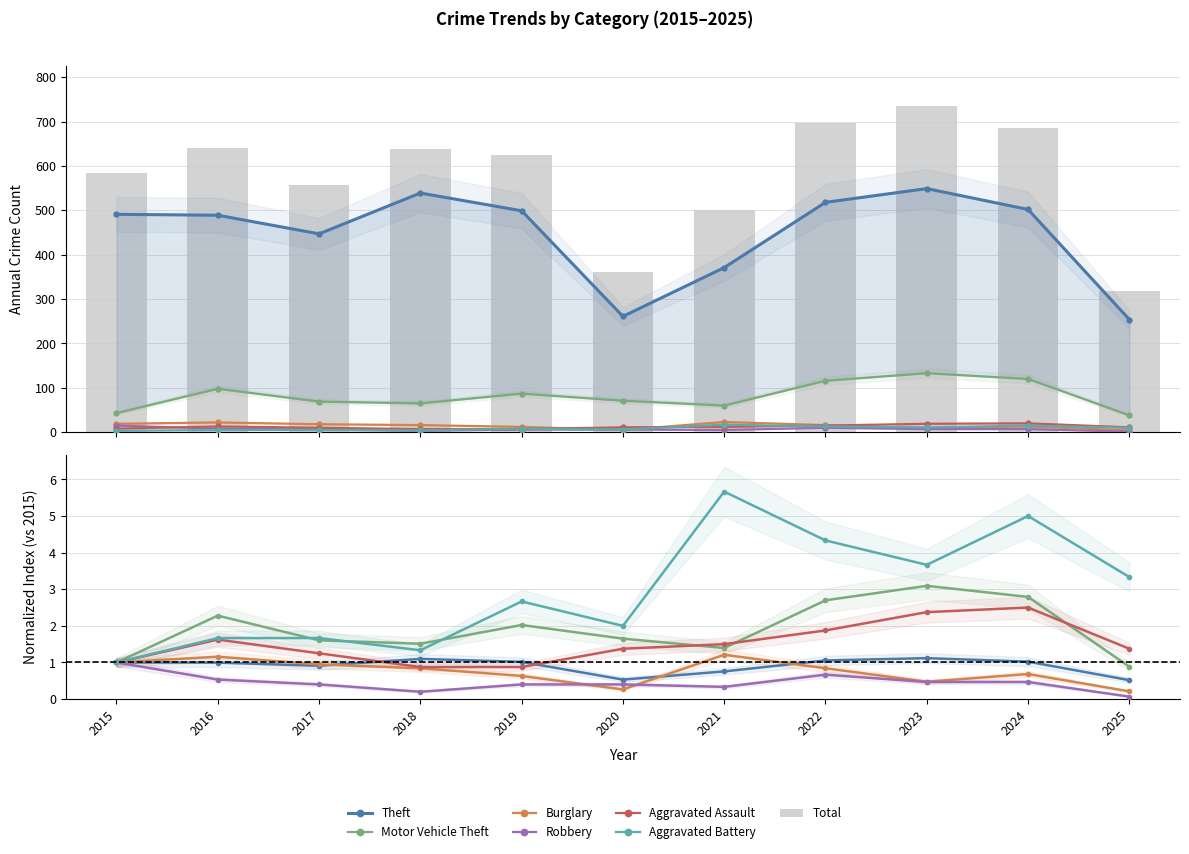

Reading left to right, transcribe all the data shown in this chart.

Theft: 491	489	447	539	499	261	371	518	549	502	254
Motor Vehicle Theft: 43	98	69	65	87	71	60	116	133	120	38
Burglary: 19	22	18	16	12	5	23	16	9	13	4
Robbery: 15	8	6	3	6	6	5	10	7	7	1
Aggravated Assault: 8	13	10	7	7	11	12	15	19	20	11
Aggravated Battery: 3	5	5	4	8	6	17	13	11	15	10